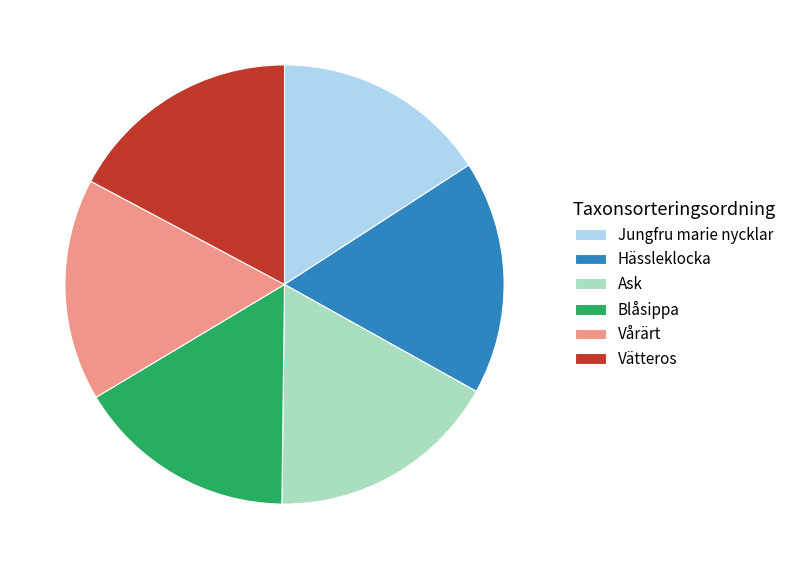

Is the sum of Ask and Vårärt greater than half?

No